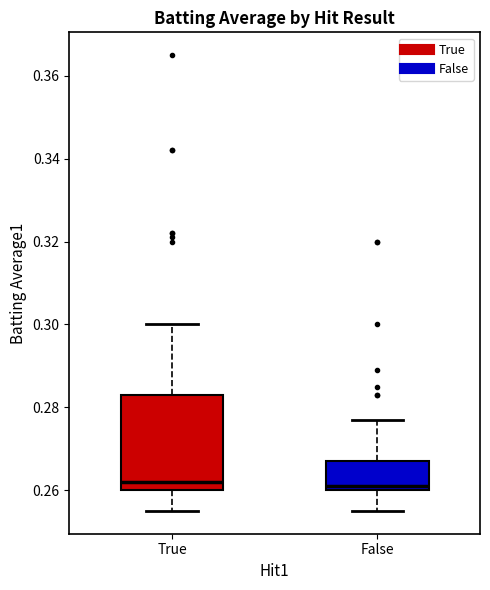

Reading left to right, transcribe this box plot: for each box, give where its median line is, the range the box spans, and where its two whiskers end, as read against the y-axis. The values are not printed on the chart, so give them approximately, as read against the axis.

True: median 0.262, box 0.260 to 0.284, whiskers 0.256 to 0.300
False: median 0.262, box 0.260 to 0.268, whiskers 0.256 to 0.278